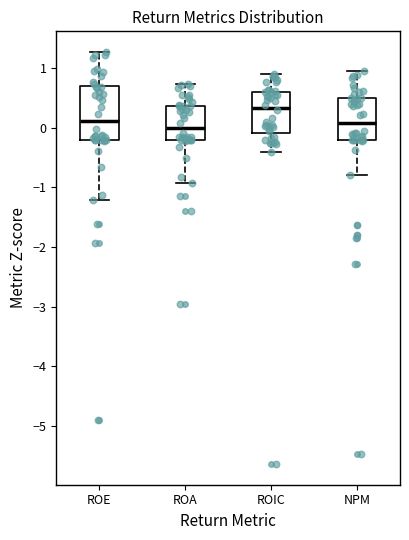

Where does the median line of the box for ROA sit on the y-axis? The values are not printed on the chart, so give them approximately, as read against the axis.

0.0